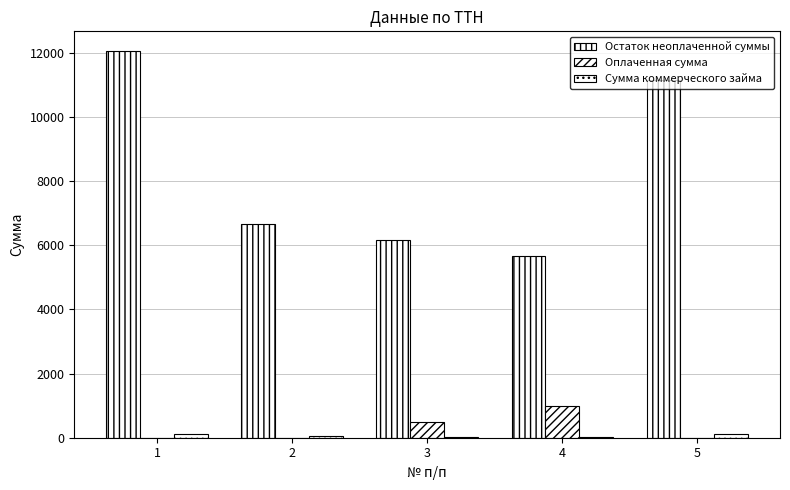

Which series has the largest total across all categories?

Остаток неоплаченной суммы